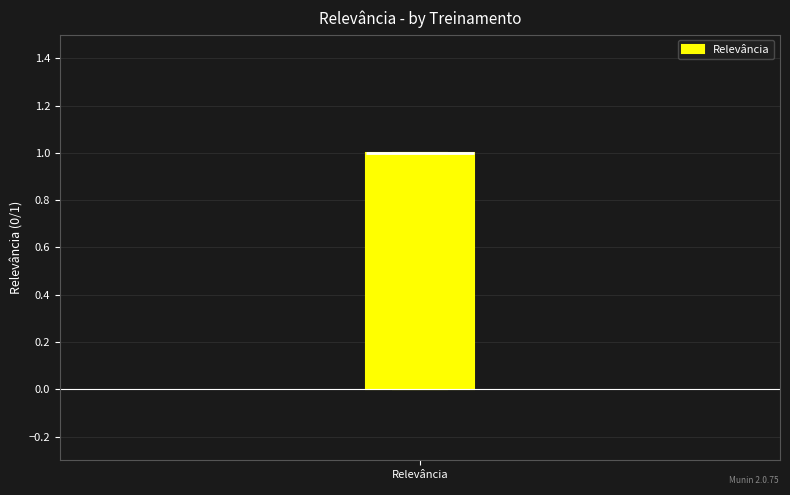

Where is the lower edge of the box for Relevância on the y-axis? The values are not printed on the chart, so give them approximately, as read against the axis.

0